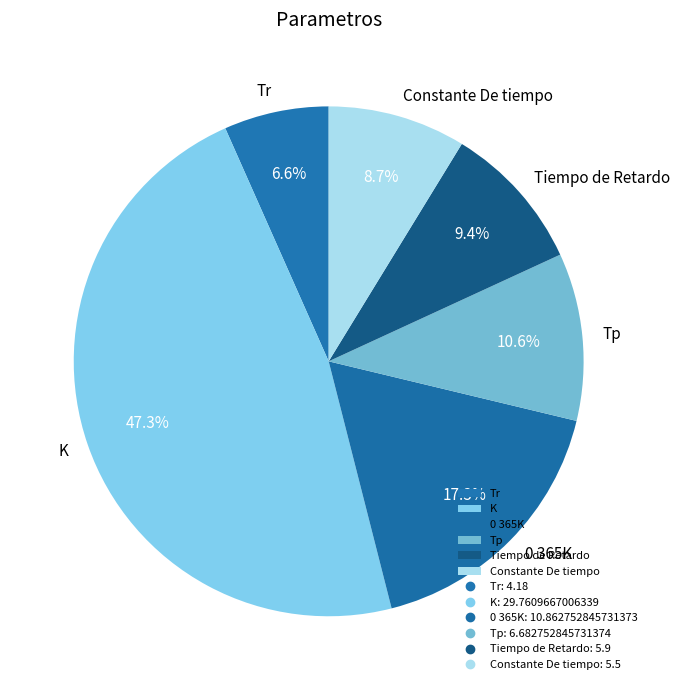

True or false: Constante De tiempo accounts for 9% of the total.

True